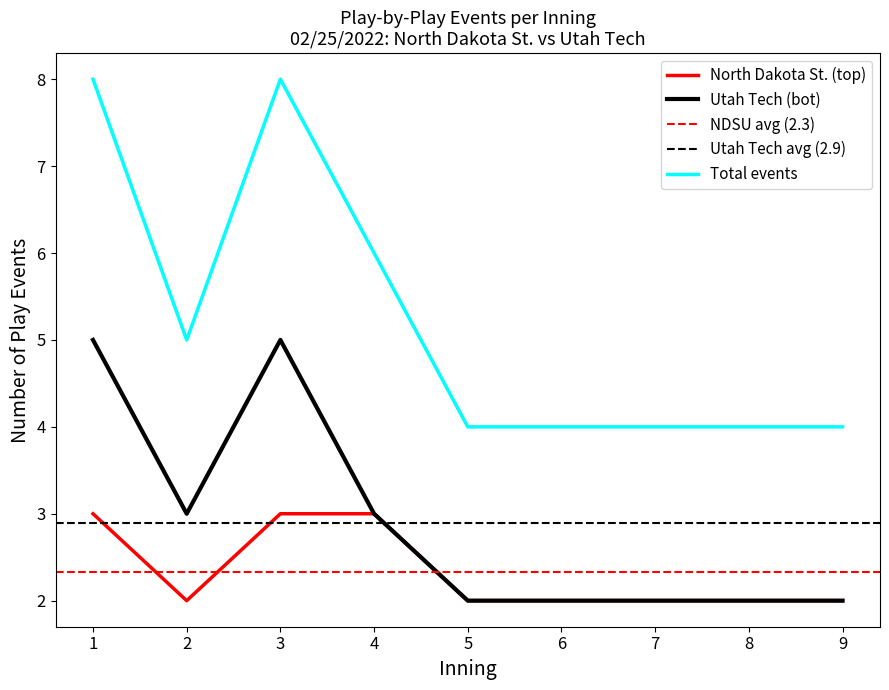

What is the lowest value of the Total events series?

4